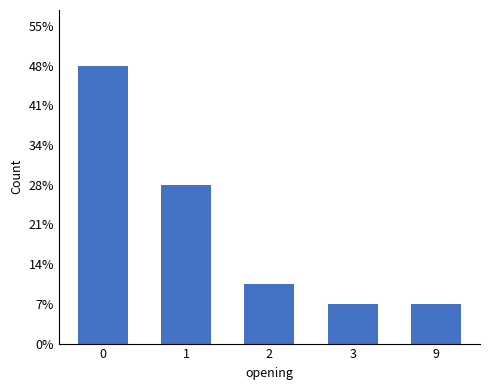

Does the chart contain any negative values?

No